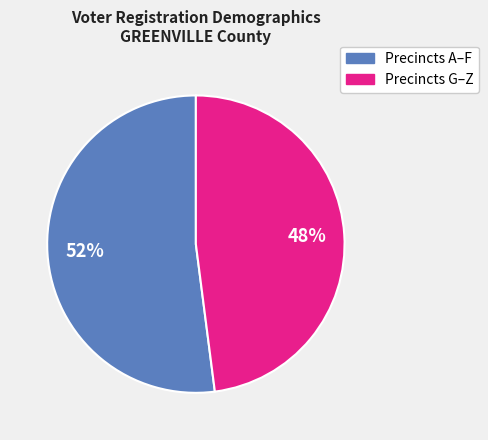

The Precincts A–F slice represents 52% of the pie. True or false?

True